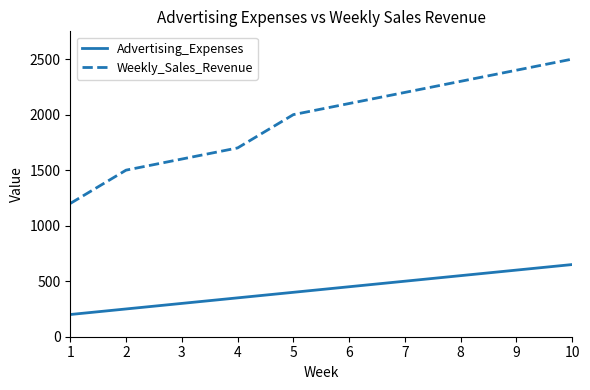

Which series has the largest range (max minus min)?

Weekly_Sales_Revenue